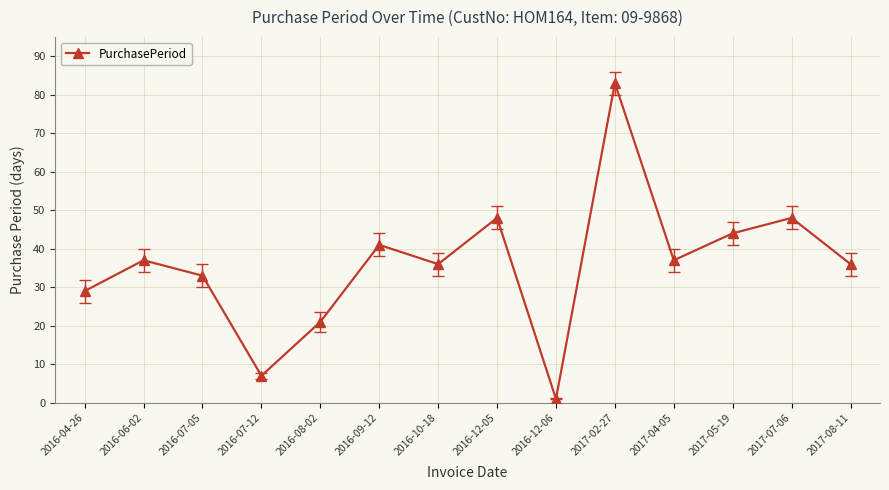

What is the difference between the maximum and second lowest values?

76